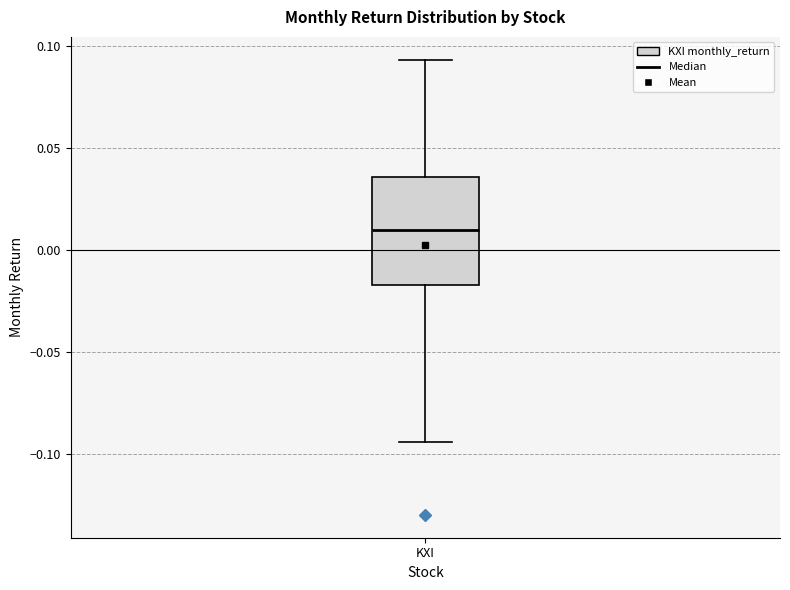

Transcribe this box plot: give where the median line is, the range the box spans, and where the two whiskers end, as read against the y-axis. The values are not printed on the chart, so give them approximately, as read against the axis.

median 0.010, box -0.015 to 0.035, whiskers -0.095 to 0.095